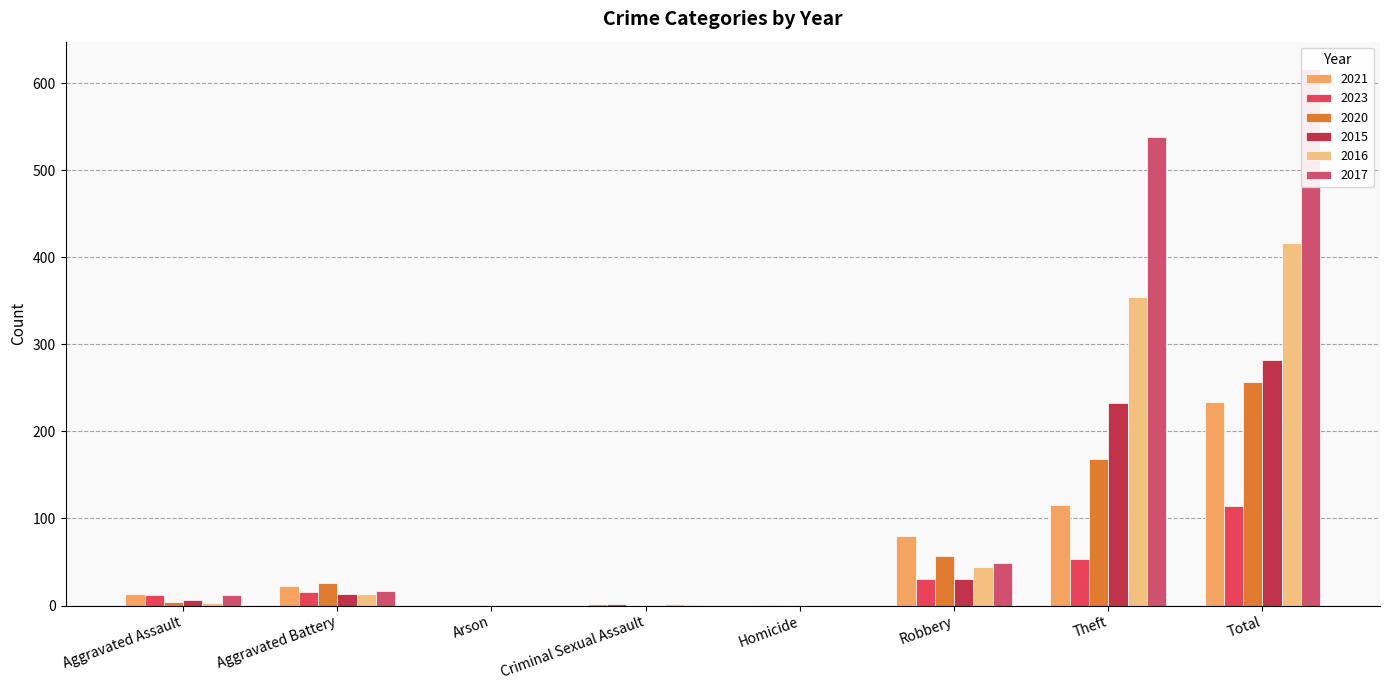

What is the label of the 3rd bar from the right?

Robbery